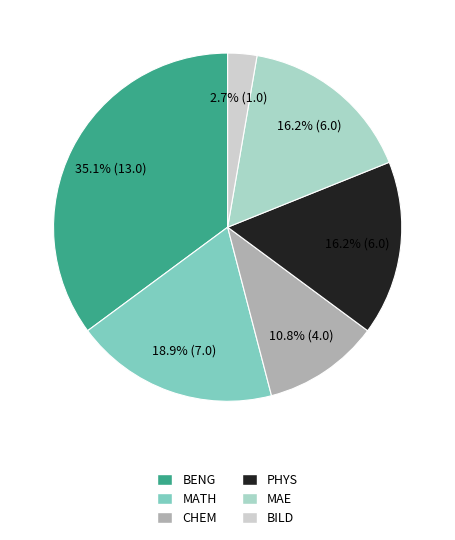

Does MAE represent more than half of the total?

No